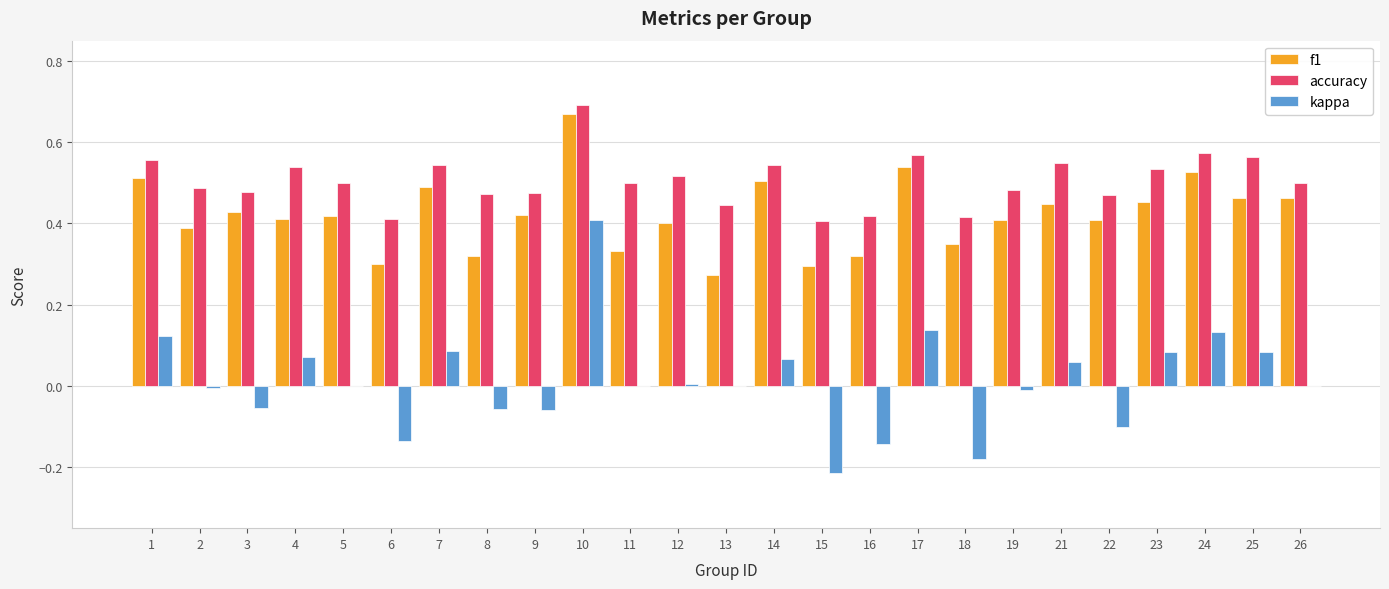

Between 9 and 10, which series saw the biggest shift?

kappa